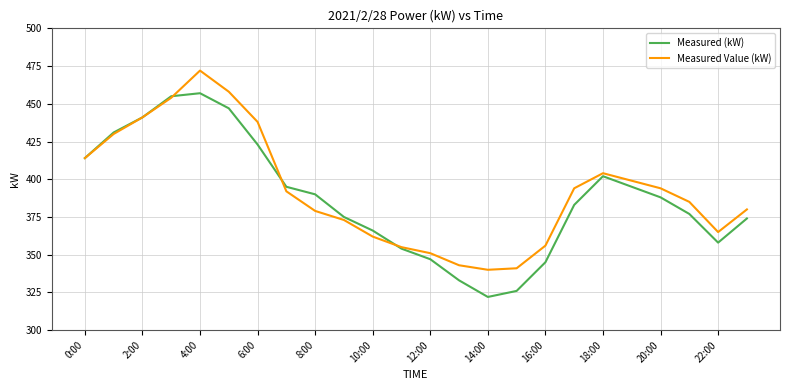

Rank the series by their maximum value, from lowest to highest.

Measured (kW), Measured Value (kW)